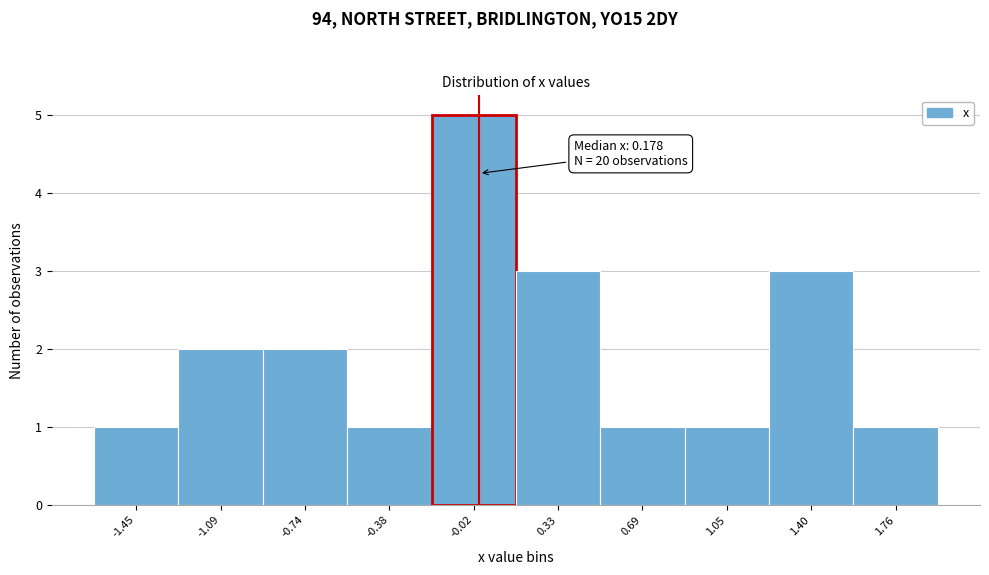

Reading right to left, transcribe all the data shown in this chart.

1	3	1	1	3	5	1	2	2	1